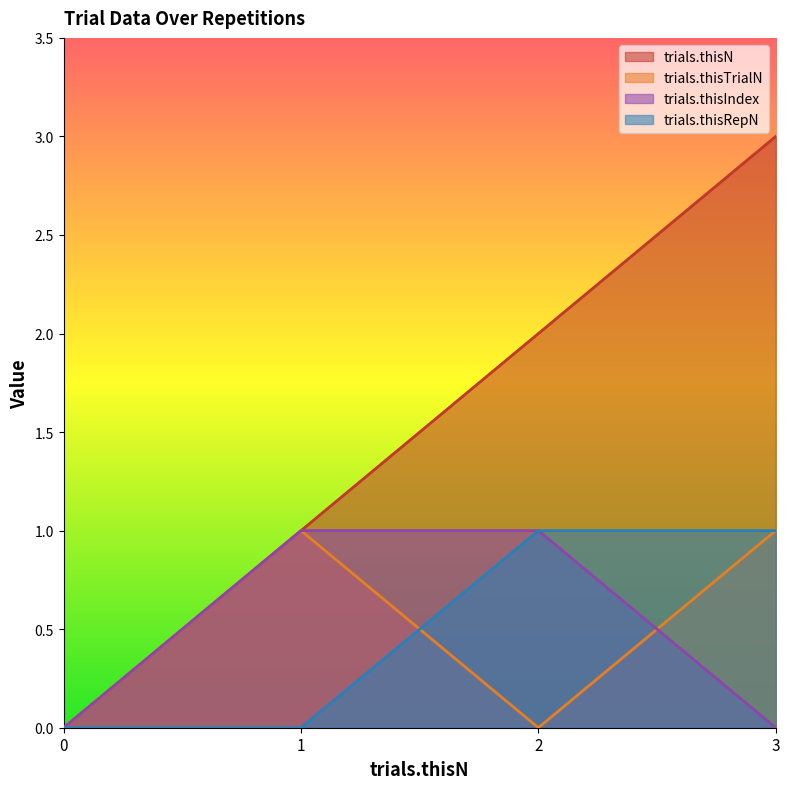

Is the value of trials.thisIndex at 1 greater than the value of trials.thisRepN at 0?

Yes